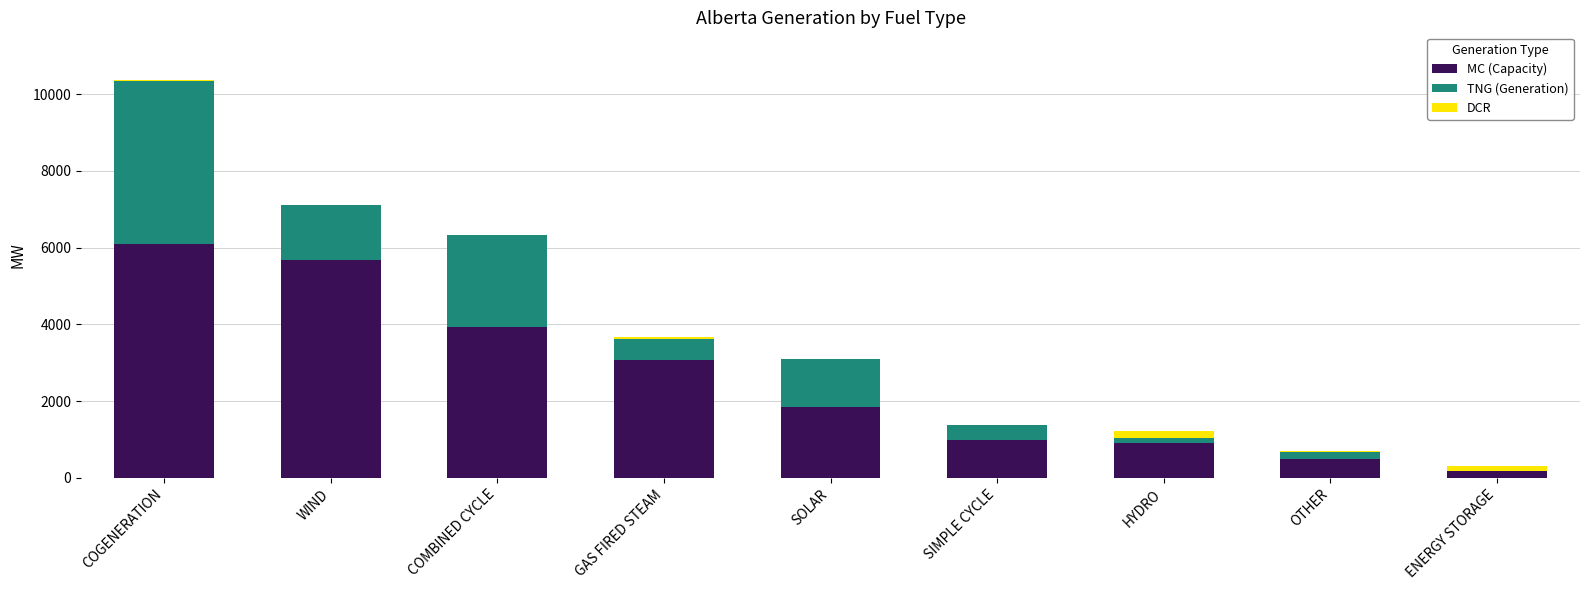

Reading left to right, transcribe the values for MC (Capacity).

COGENERATION=6097	WIND=5684	COMBINED CYCLE=3942	GAS FIRED STEAM=3078	SOLAR=1850	SIMPLE CYCLE=984	HYDRO=899	OTHER=479	ENERGY STORAGE=190